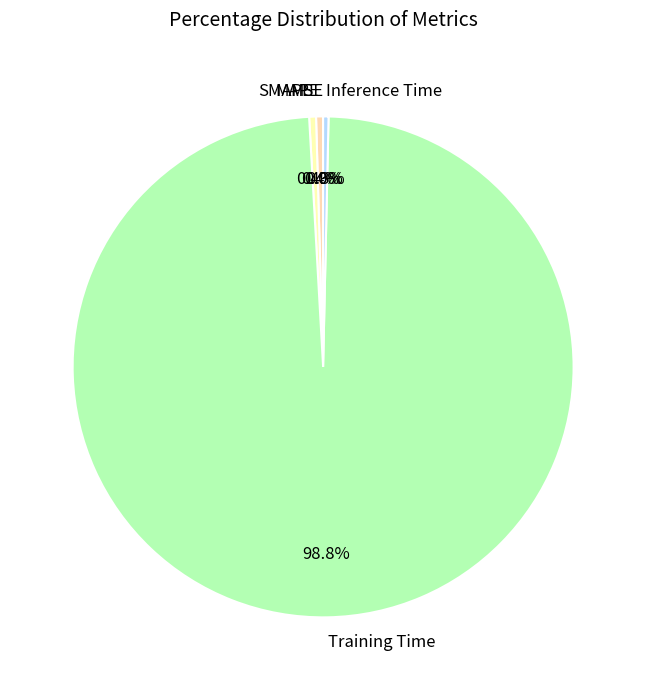

The Inference Time slice represents 0% of the pie. True or false?

True